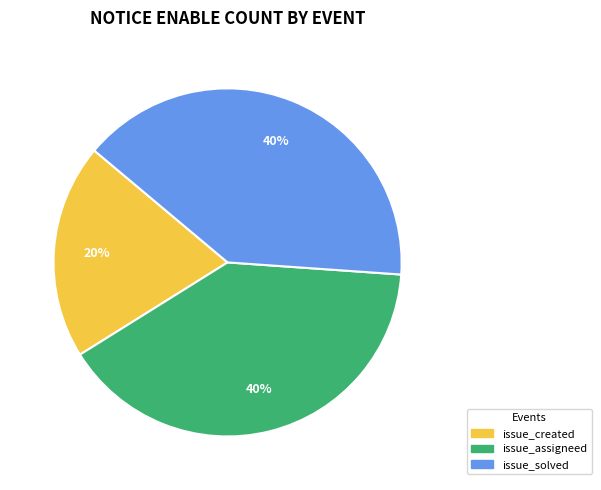

Does any single category account for the majority?

No